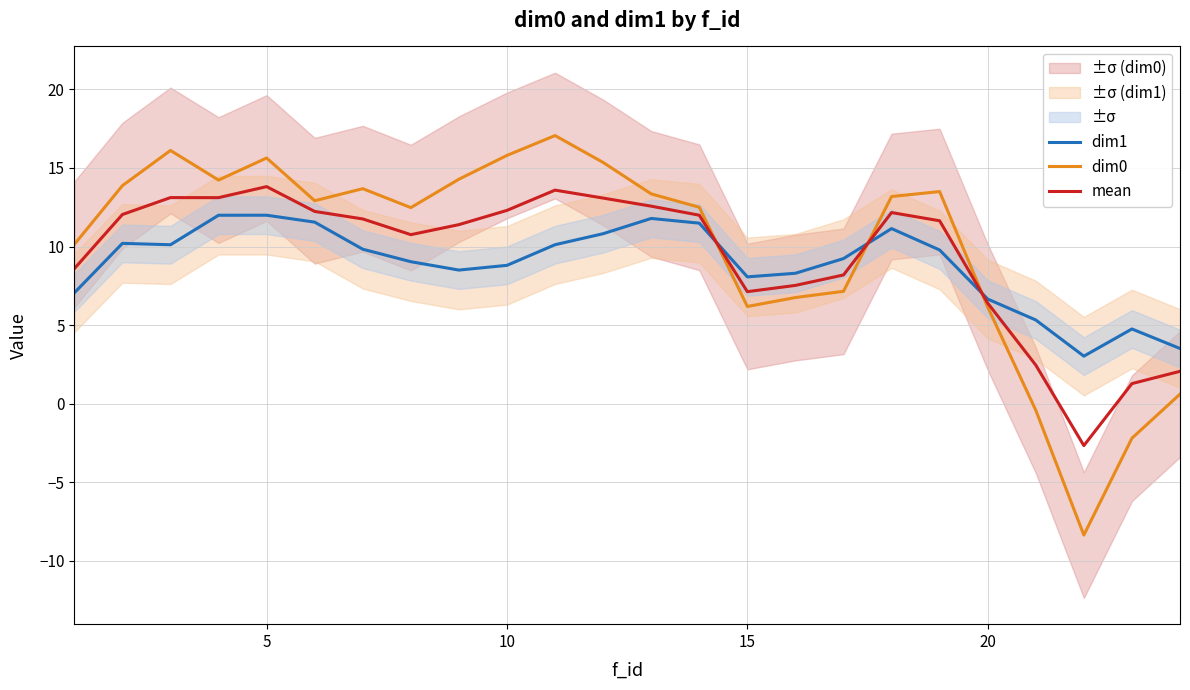

What is the maximum value shown in the chart?

17.1